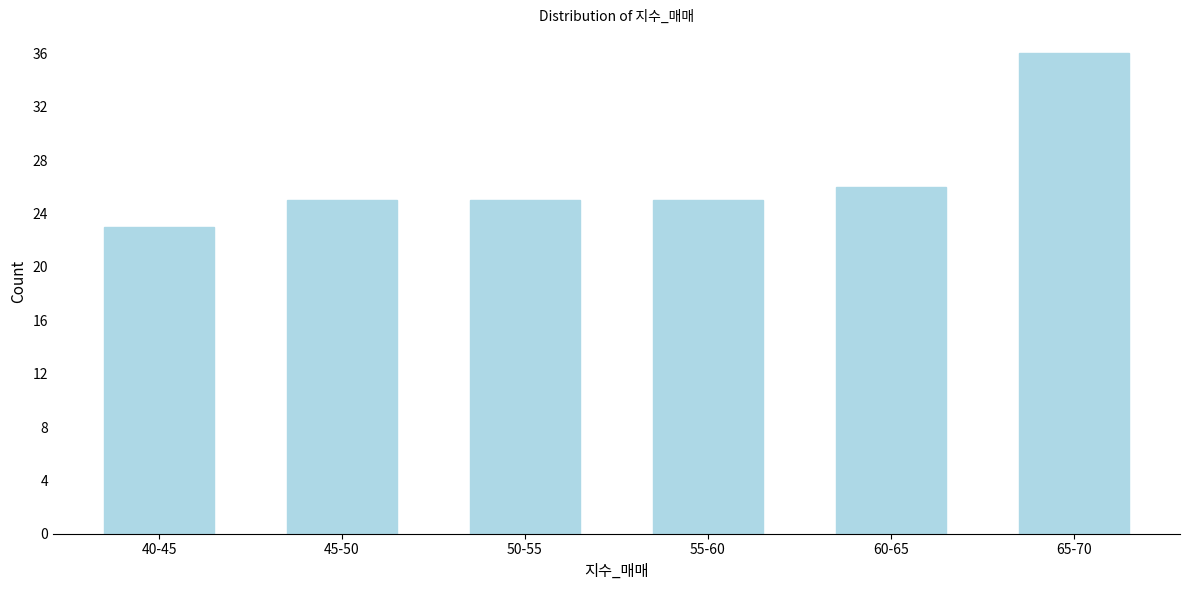

Reading left to right, list all the values displayed in this chart.

40-45=23	45-50=25	50-55=25	55-60=25	60-65=26	65-70=36